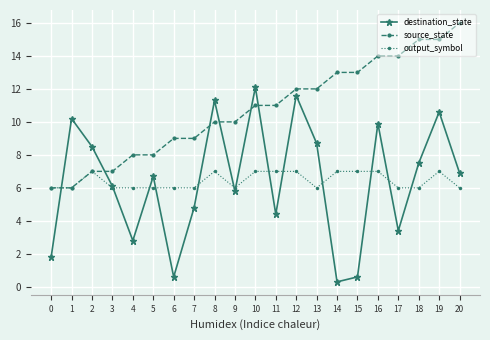

What is the difference between the highest and lowest values at 15?

12.4